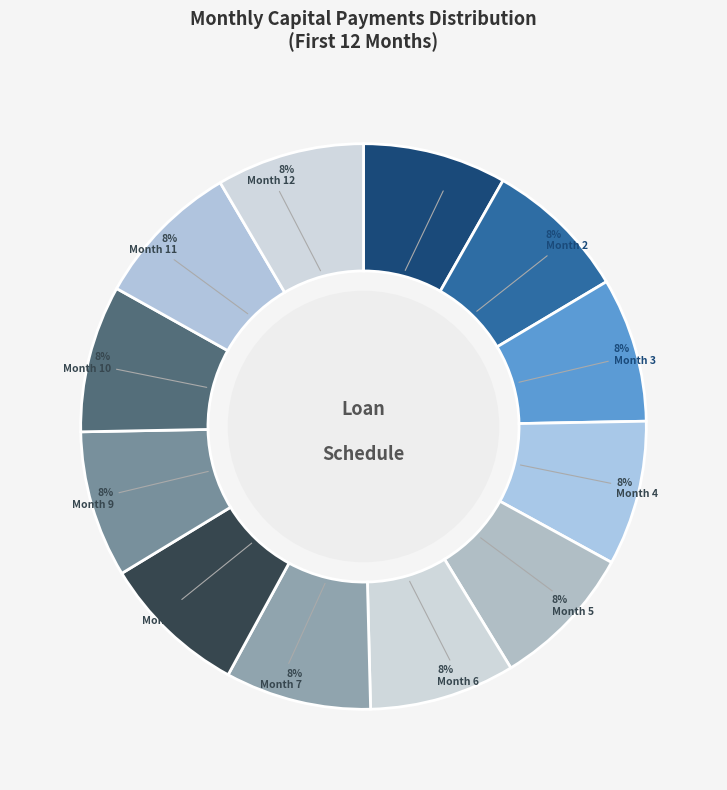

To the nearest percent, what percentage of the pie is Month 3?

8%